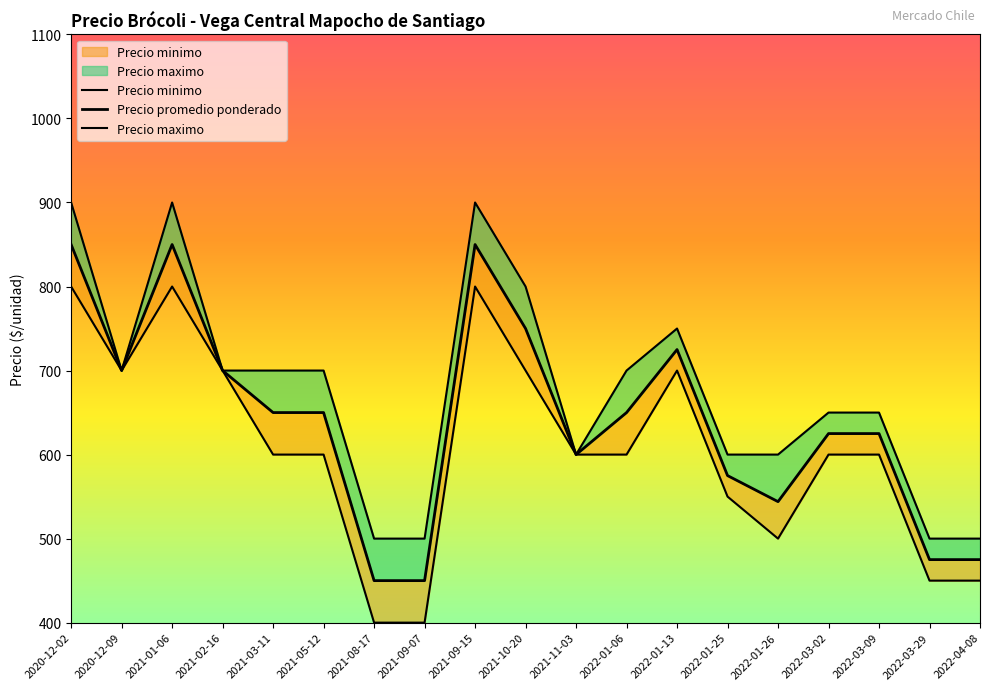

What is the label of the 17th point from the left?

2022-03-09